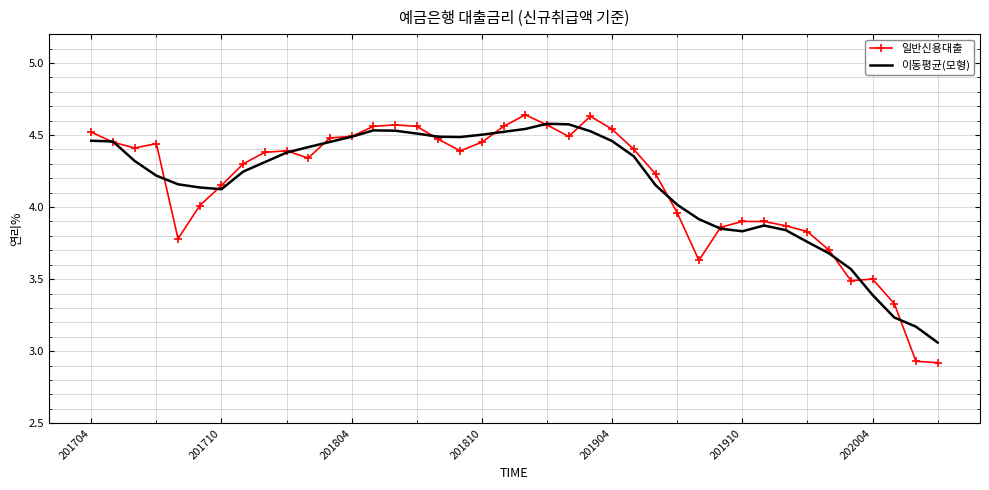

Which series has the widest spread of values?

일반신용대출